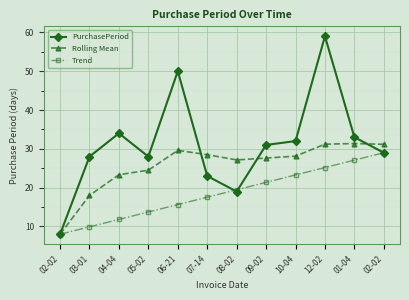

What are all the series names shown in the legend?

PurchasePeriod, Rolling Mean, Trend